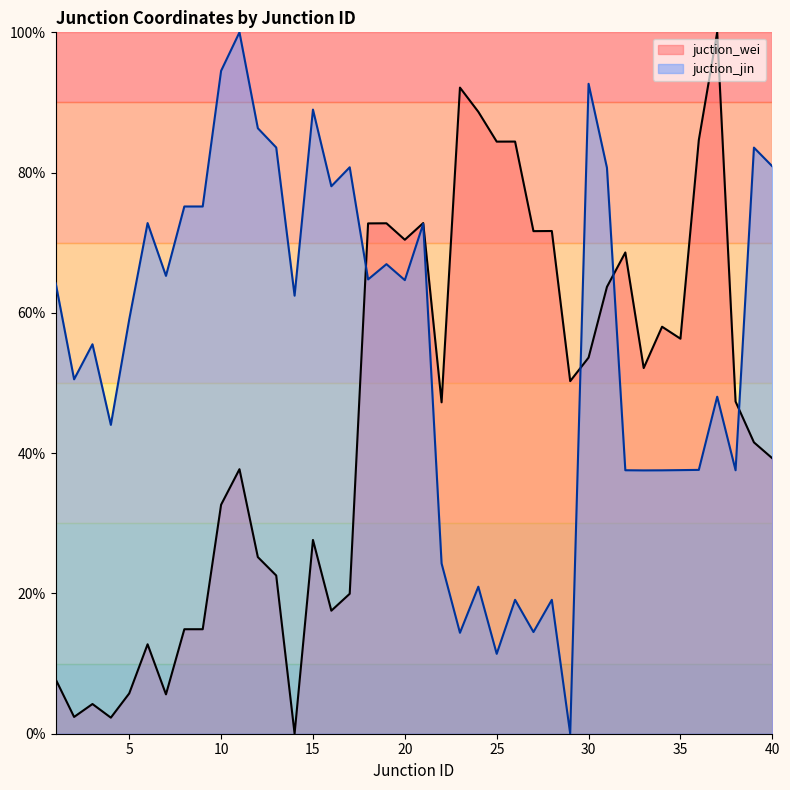

The juction_jin series shows 0.2 at 36. True or false?

False